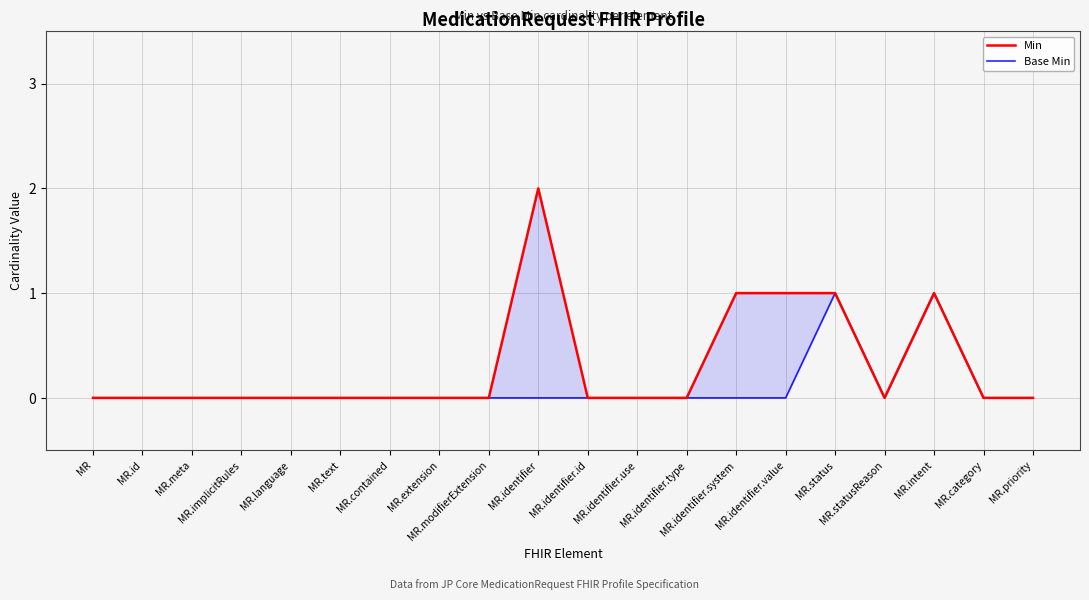

True or false: Min and Base Min intersect in this chart.

False